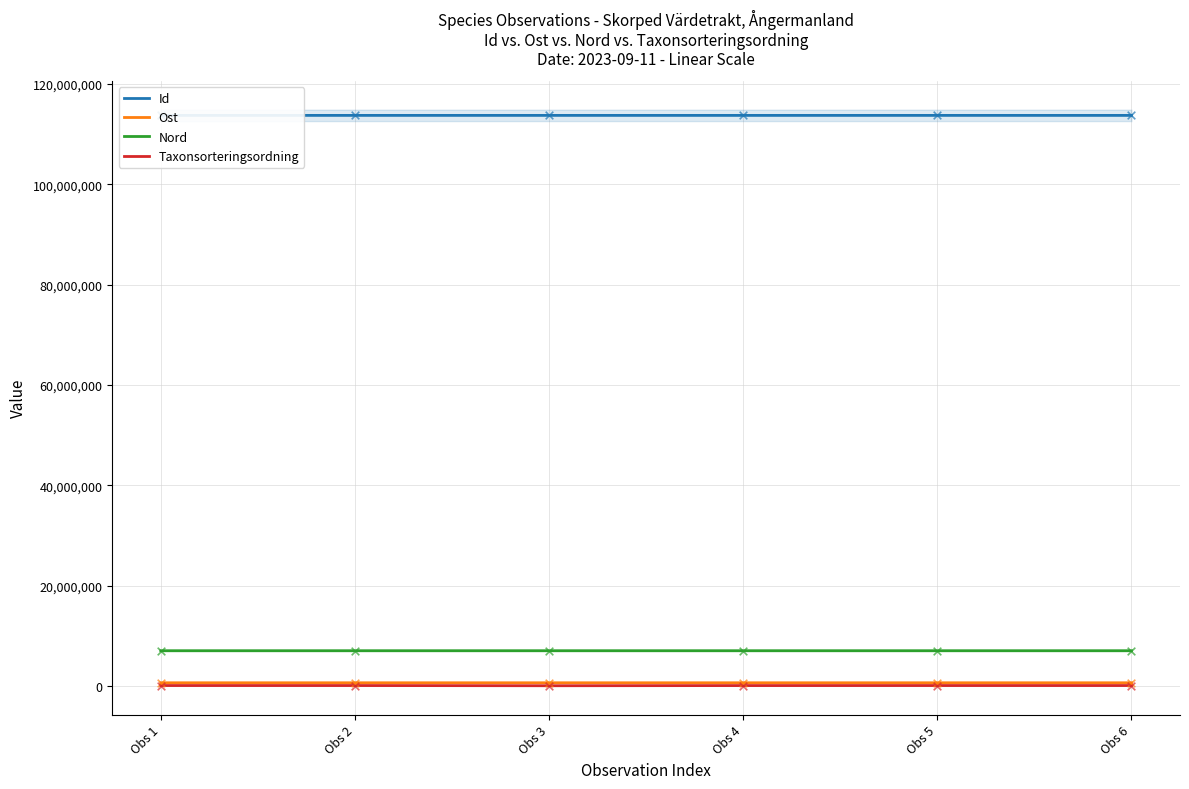

What are all the series names shown in the legend?

Id, Ost, Nord, Taxonsorteringsordning